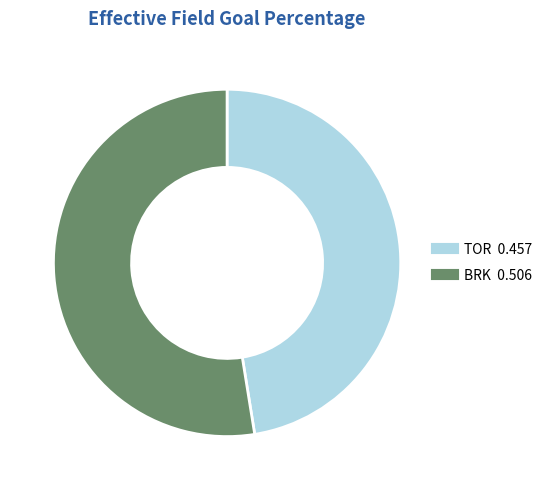

What is the largest slice in the pie chart?

BRK